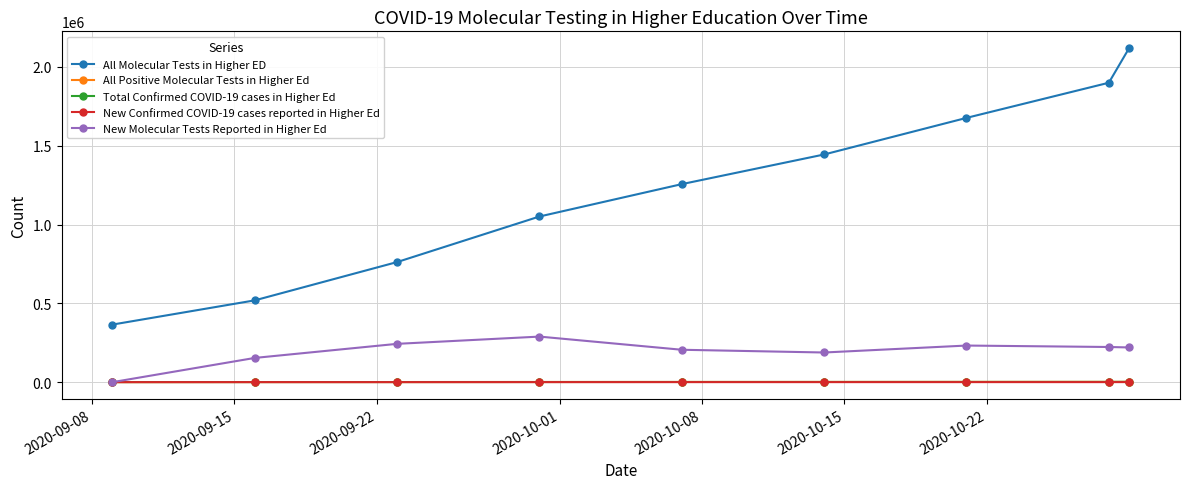

What is the minimum value for Total Confirmed COVID-19 cases in Higher Ed?

331